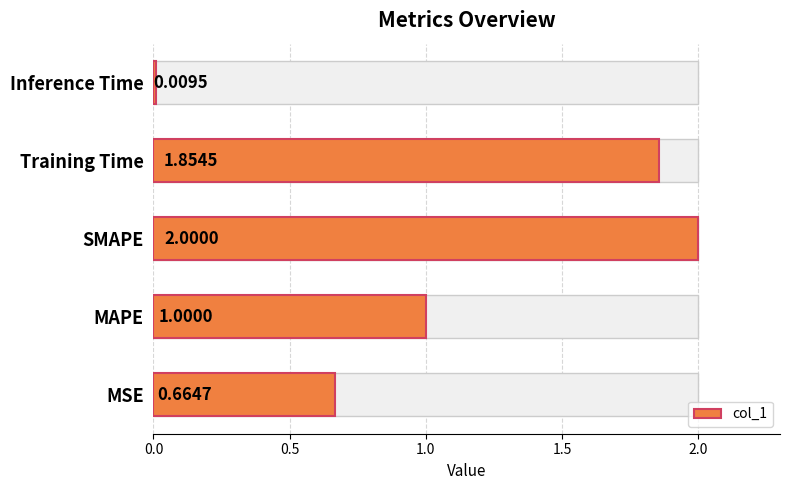

What is the value of the 2nd bar from the left?

1.0